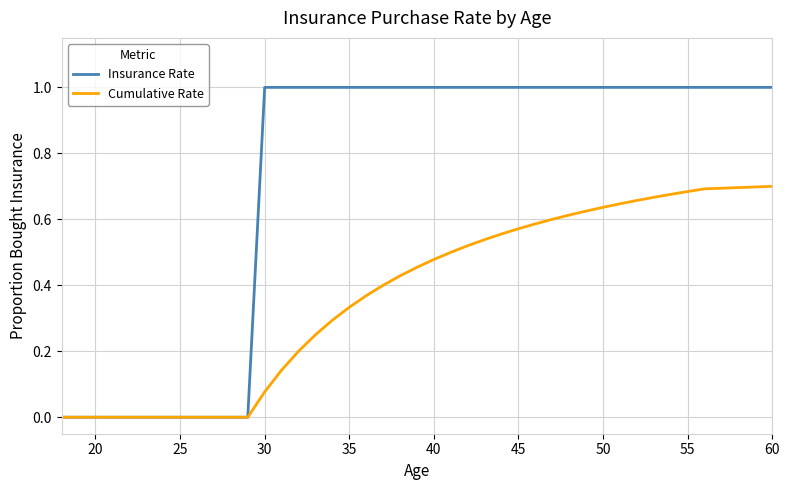

List the series in order of their overall mean, highest first.

Insurance Rate, Cumulative Rate